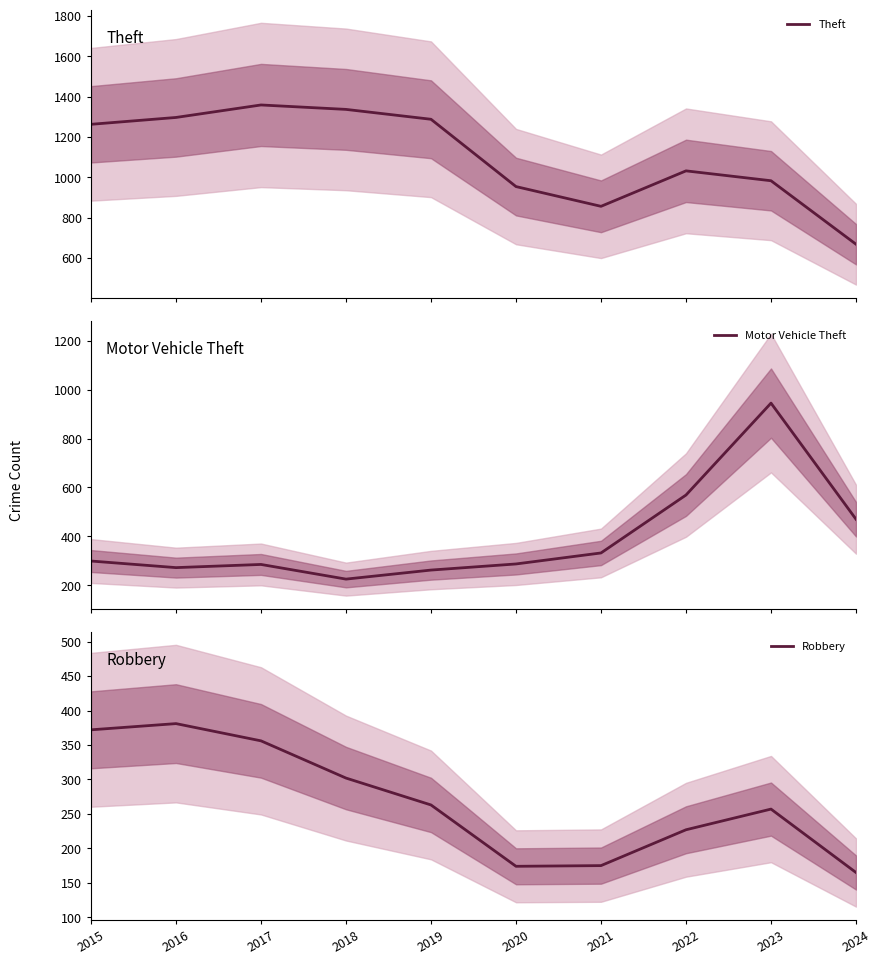

Rank the series by their maximum value, from lowest to highest.

Robbery, Motor Vehicle Theft, Theft